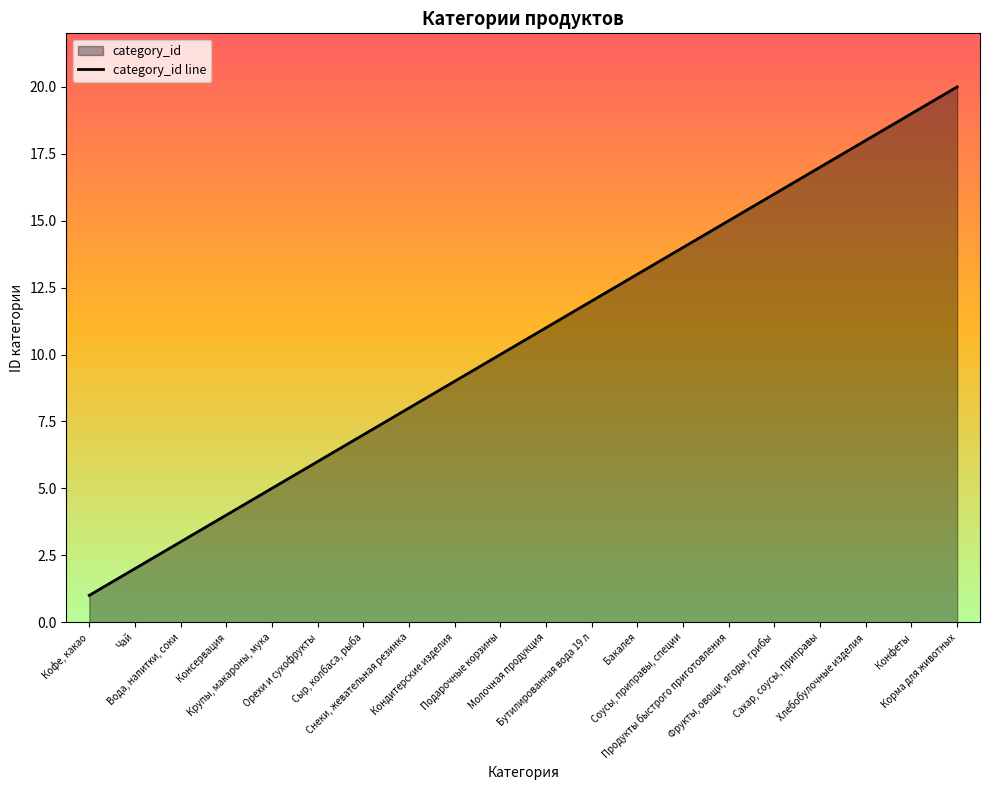

What is the difference between the maximum and minimum values?

19